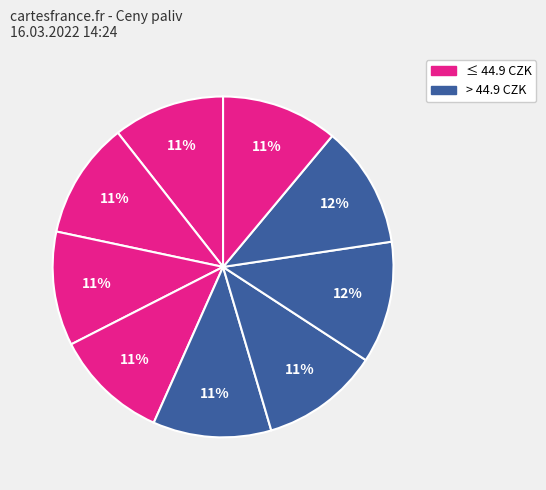

To the nearest percent, what is the average slice percentage?

11%